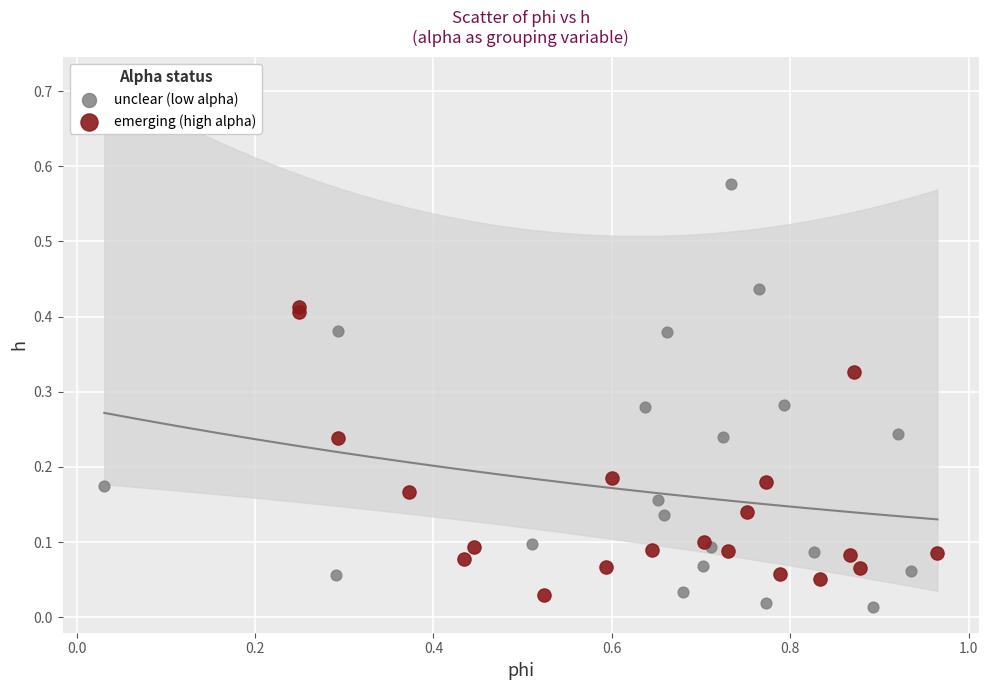

Which series has the widest spread of Y values?

unclear (low alpha)